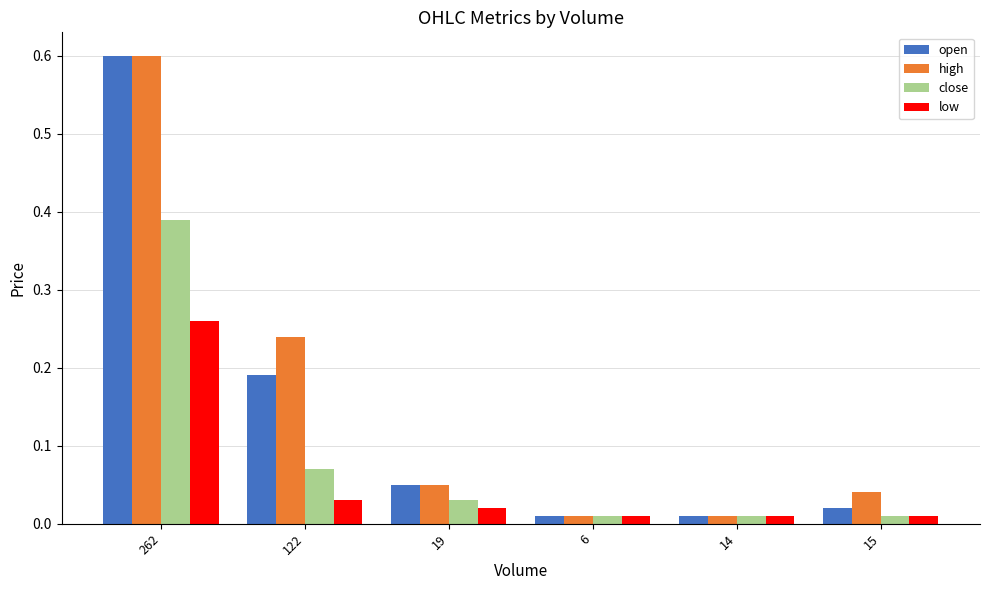

What is the difference between the maximum and second lowest values in the high series?

0.6